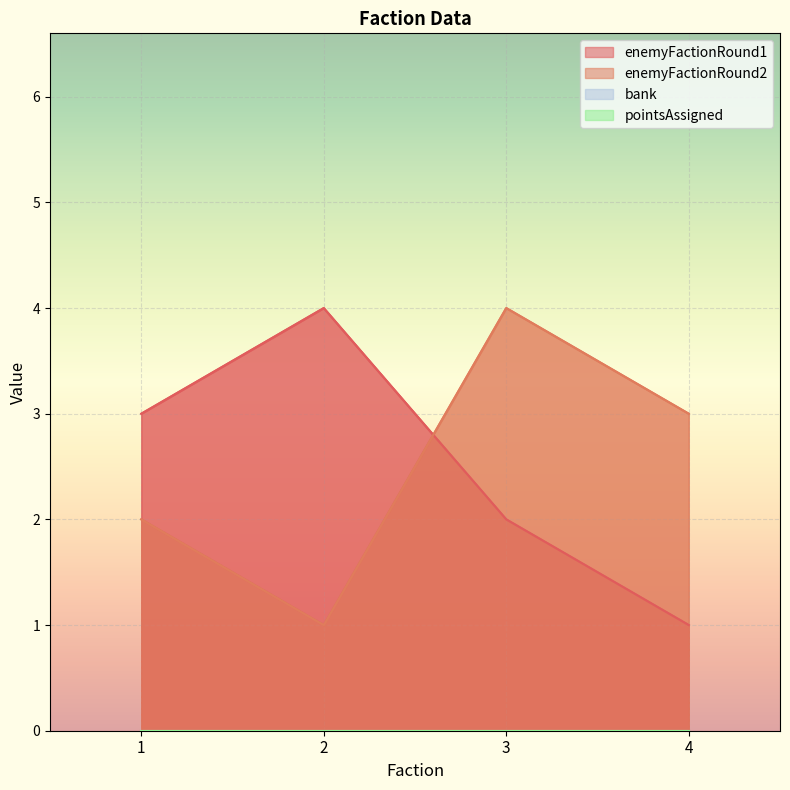

At how many categories does at least one series exceed 3?

2